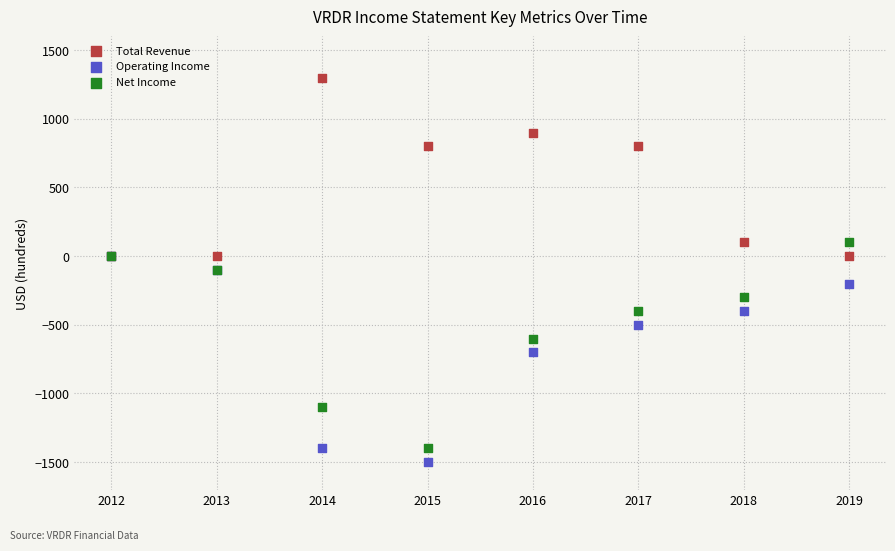

In the Operating Income series, what Y value is closest to -750?

-700